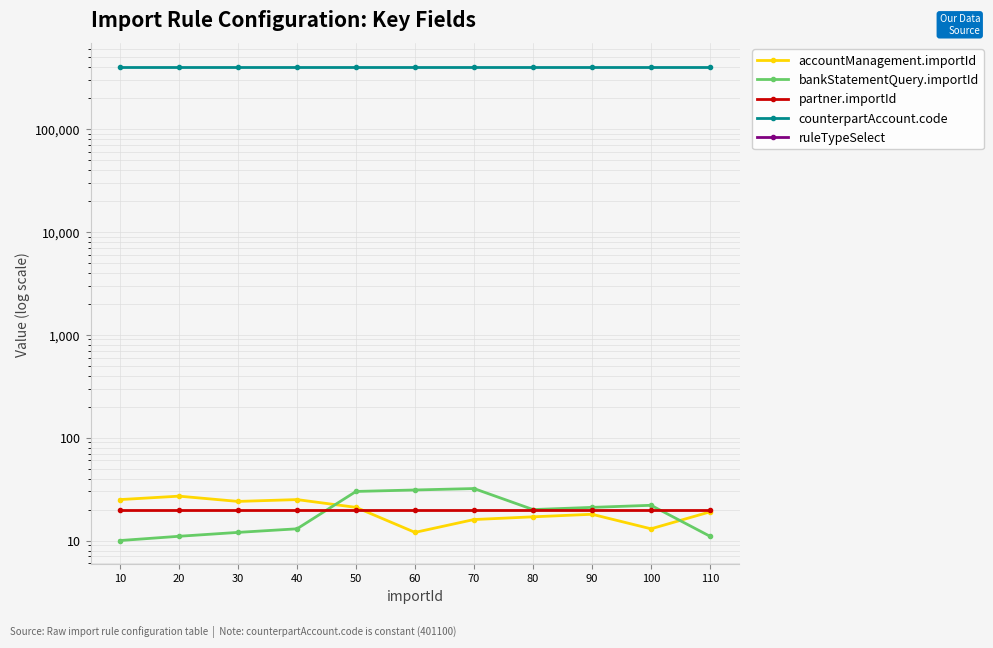

What is the maximum value for counterpartAccount.code?

401100